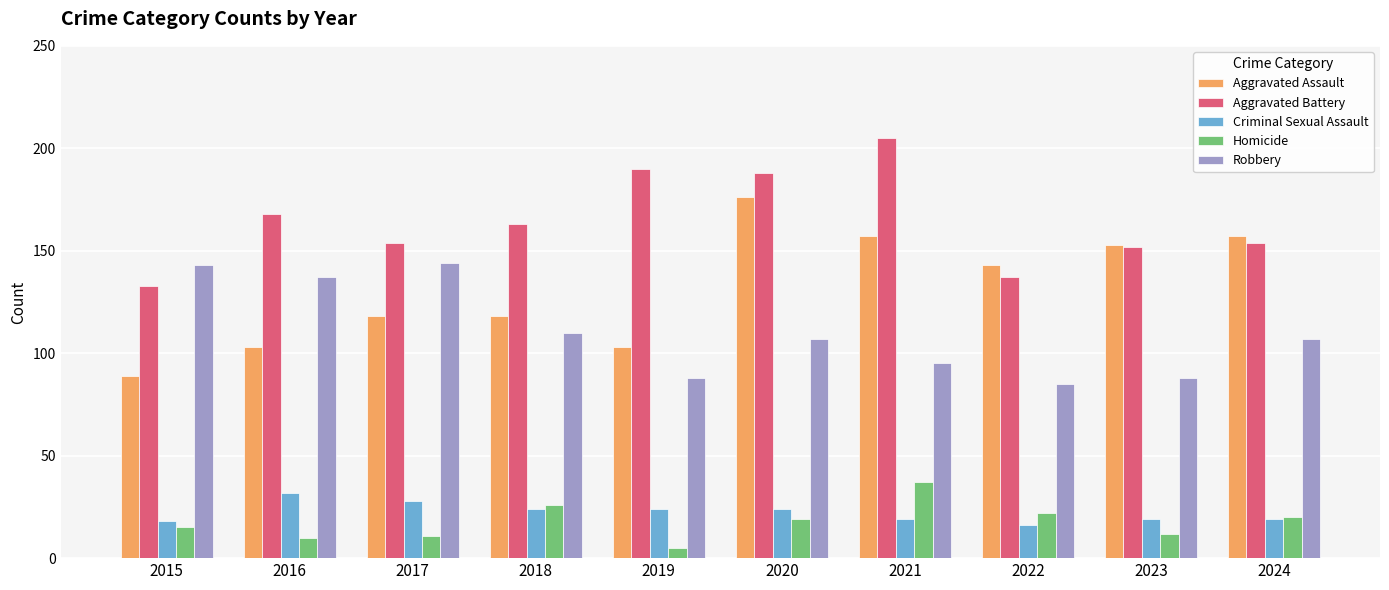

What value does the Homicide series have at 2023, to the nearest 10?

10